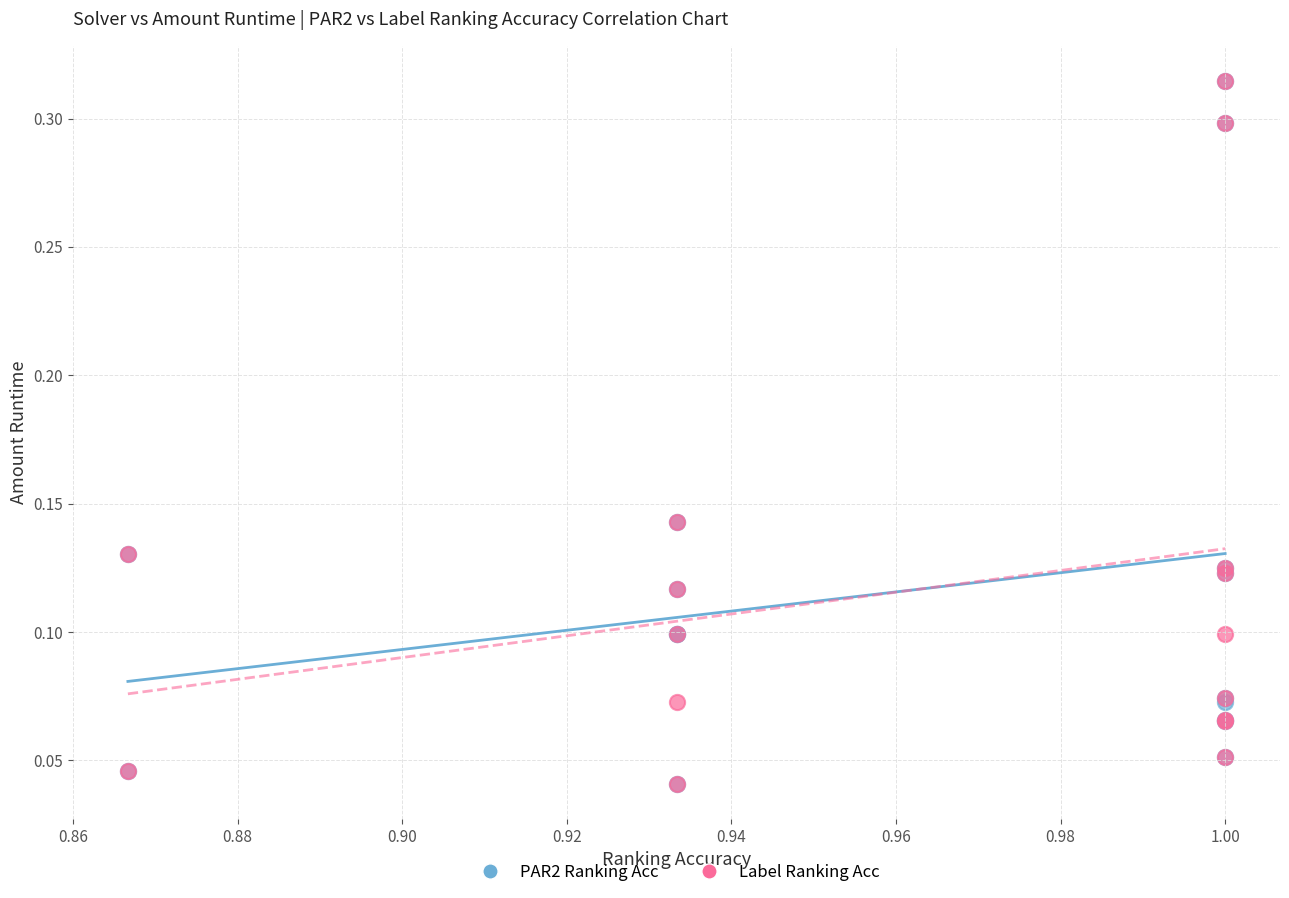

What are all the series names shown in the legend?

PAR2 Ranking Acc, Label Ranking Acc